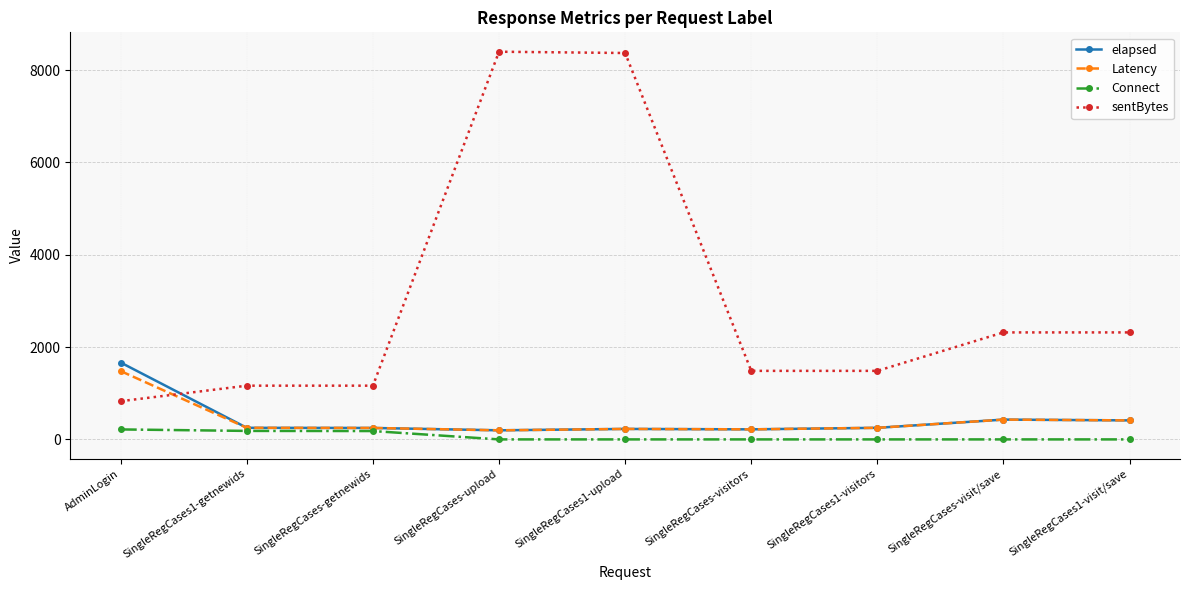

What is the maximum value for Latency?

1480